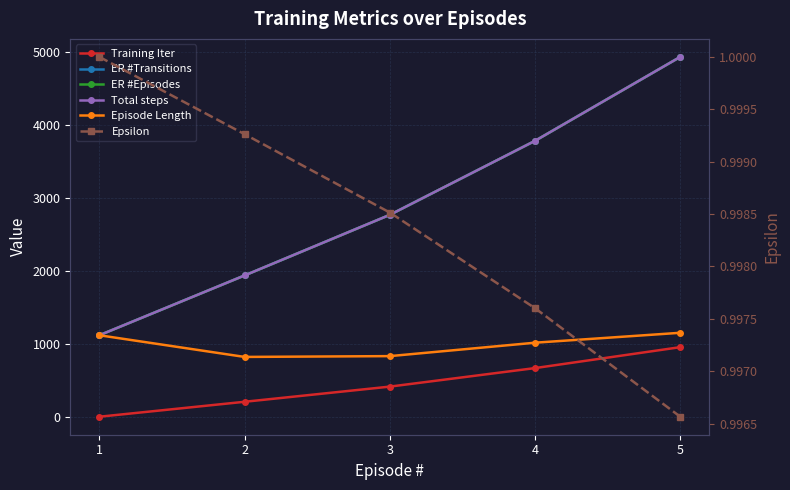

True or false: Total steps has more than 2 interior local peaks.

False